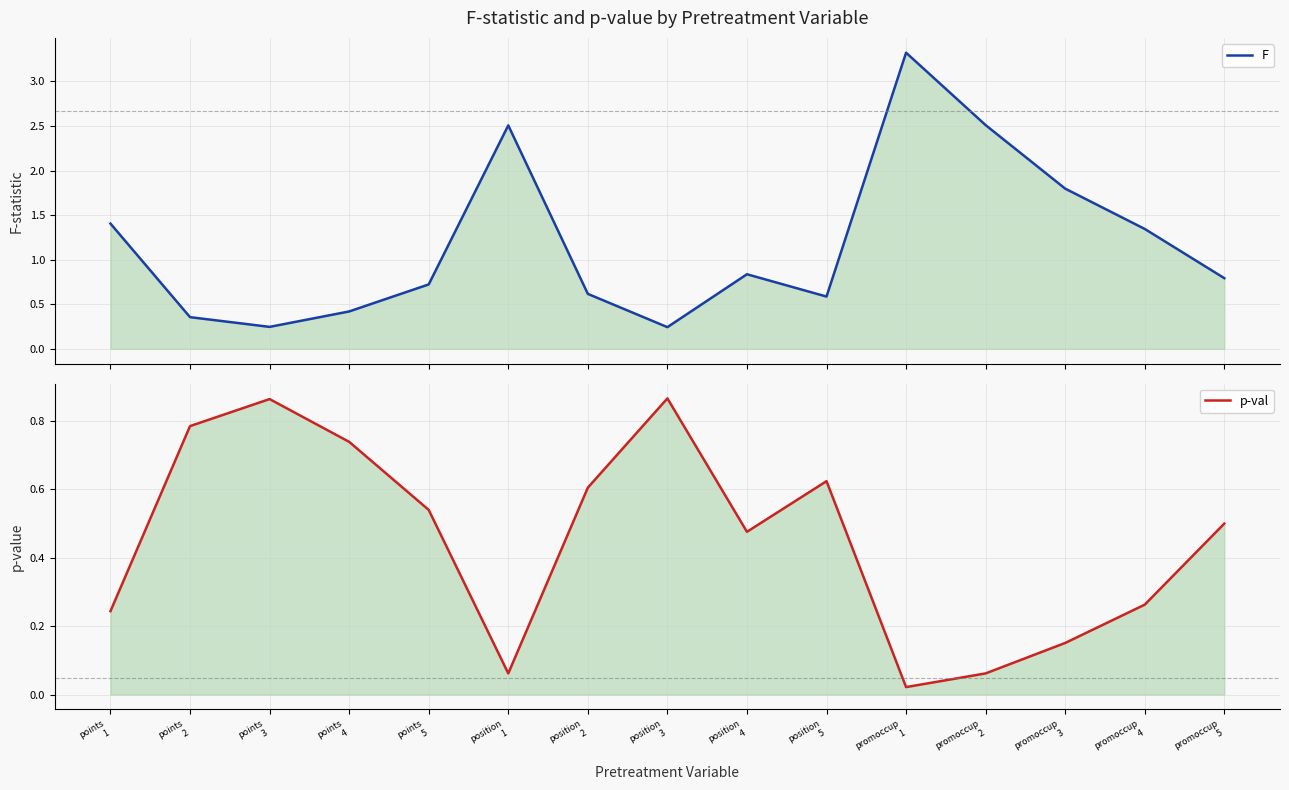

True or false: F has more than 0 interior local peaks.

True